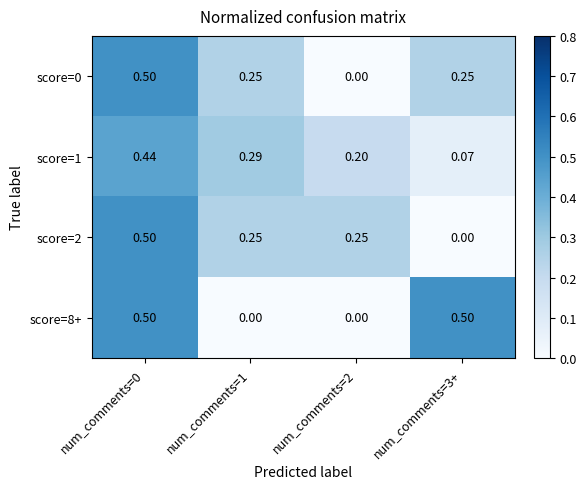

Is the value of score=1 at num_comments=2 greater than the value of score=2 at num_comments=0?

No